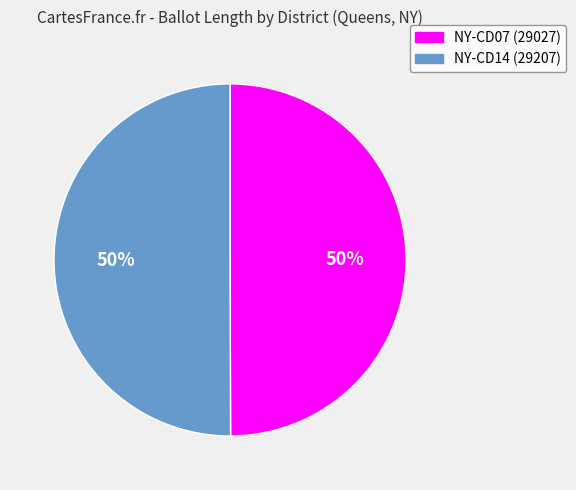

The NY-CD14 (29207) slice represents 50% of the pie. True or false?

True